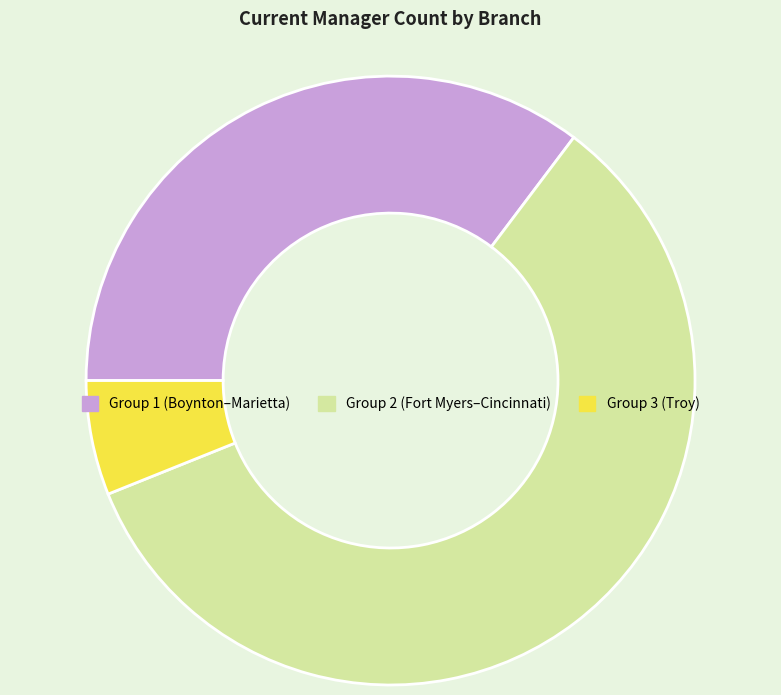

Is there any slice that represents more than half of the pie?

Yes